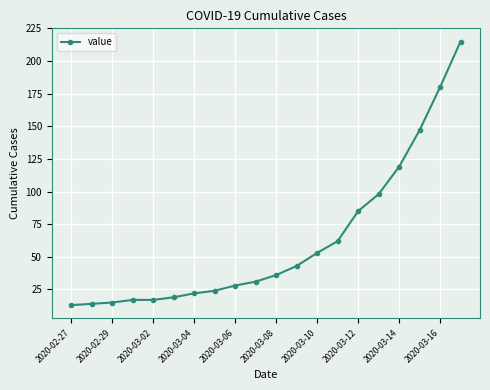

Reading left to right, list all the values displayed in this chart.

13	14	15	17	17	19	22	24	28	31	36	43	53	62	85	98	119	147	180	215